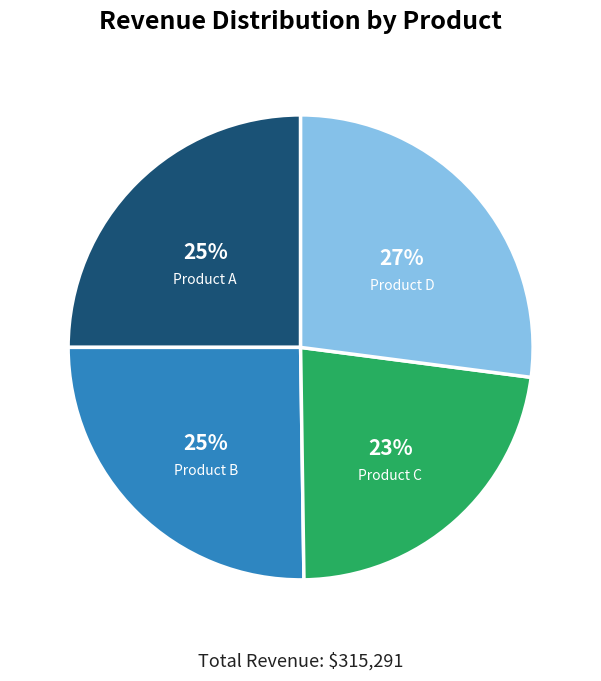

To the nearest percent, what is the average slice percentage?

25%